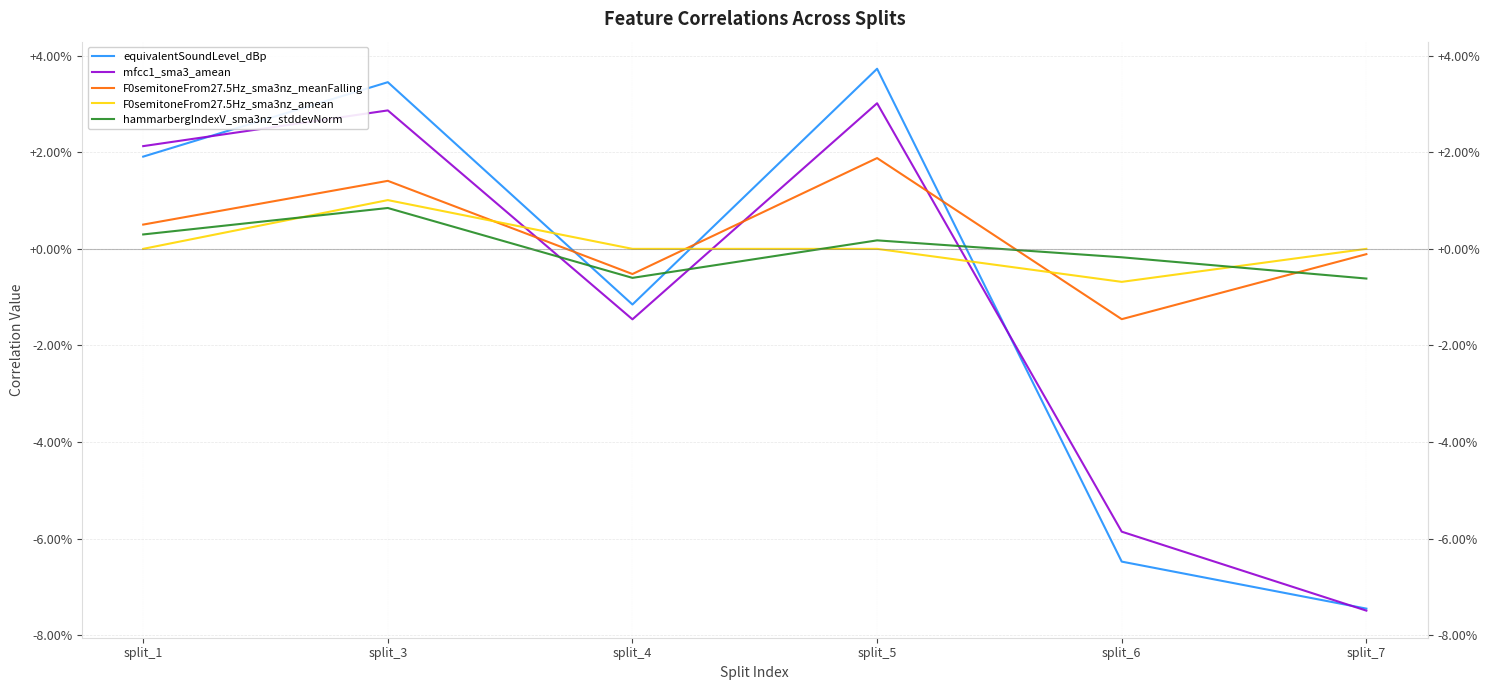

True or false: hammarbergIndexV_sma3nz_stddevNorm has more than 0 interior local peaks.

True